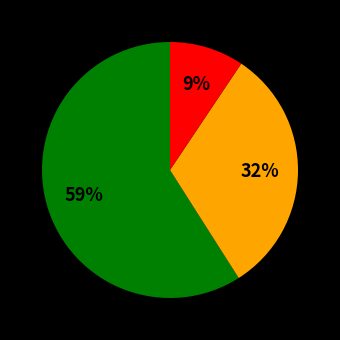

Is there a majority slice in this chart?

Yes